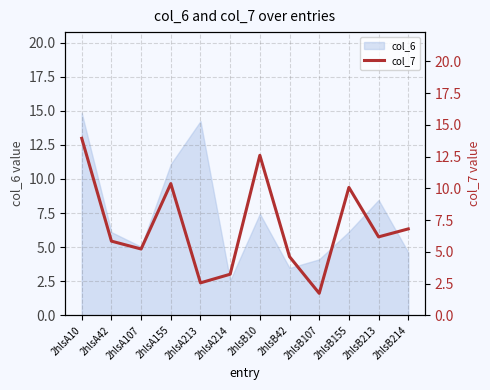

True or false: the data shows 10.1 at 2hlsB155.

True